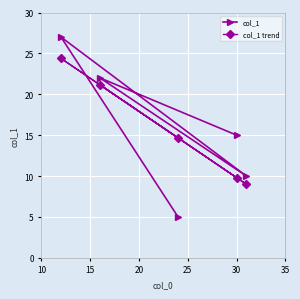

Which series has the widest spread of values?

col_1